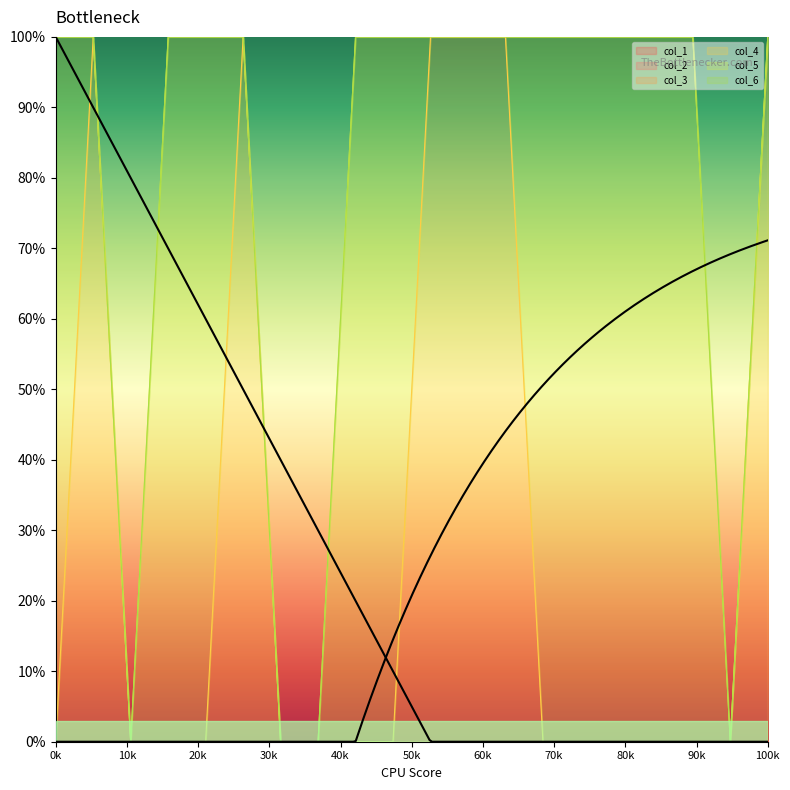

What is the sum of all col_4 values?

6